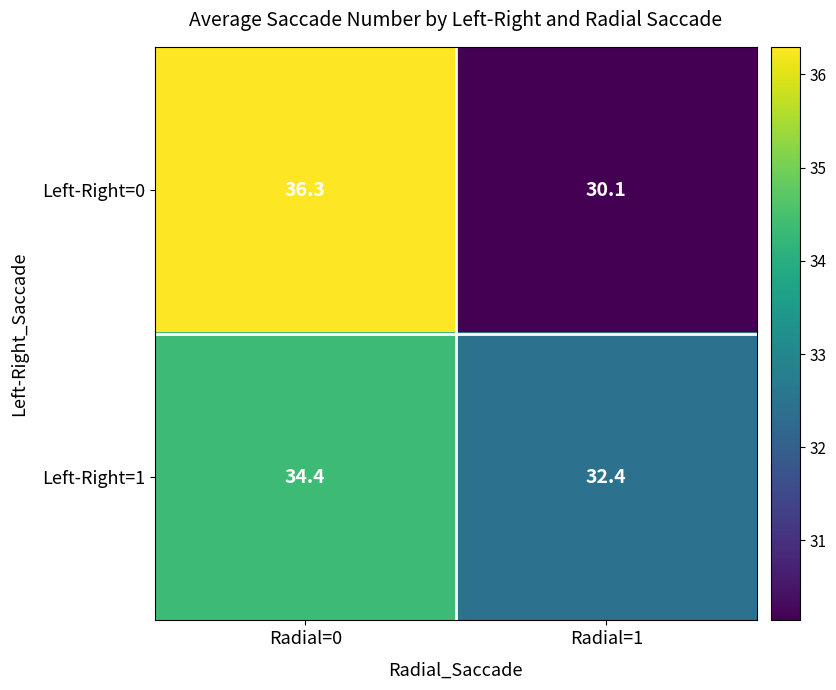

Which series has the largest total across all categories?

Left-Right=1